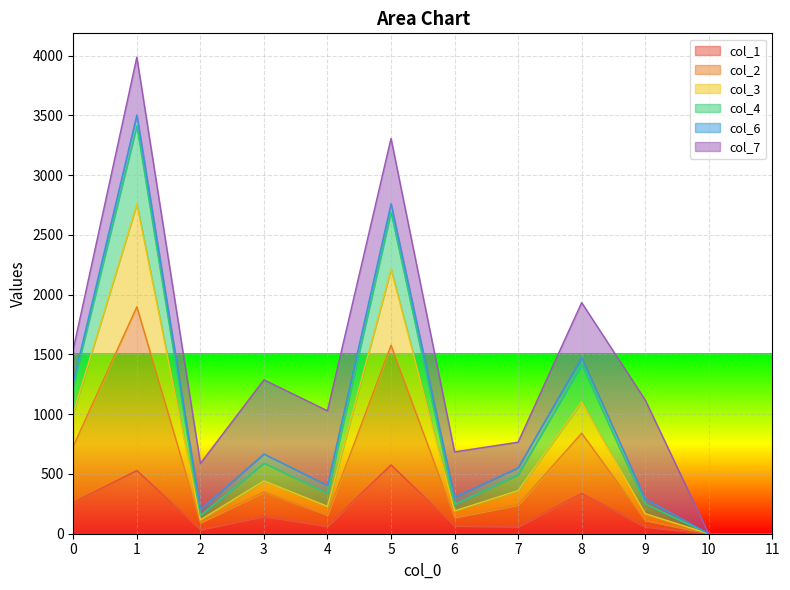

The value of col_1 at 5 is 268. True or false?

False